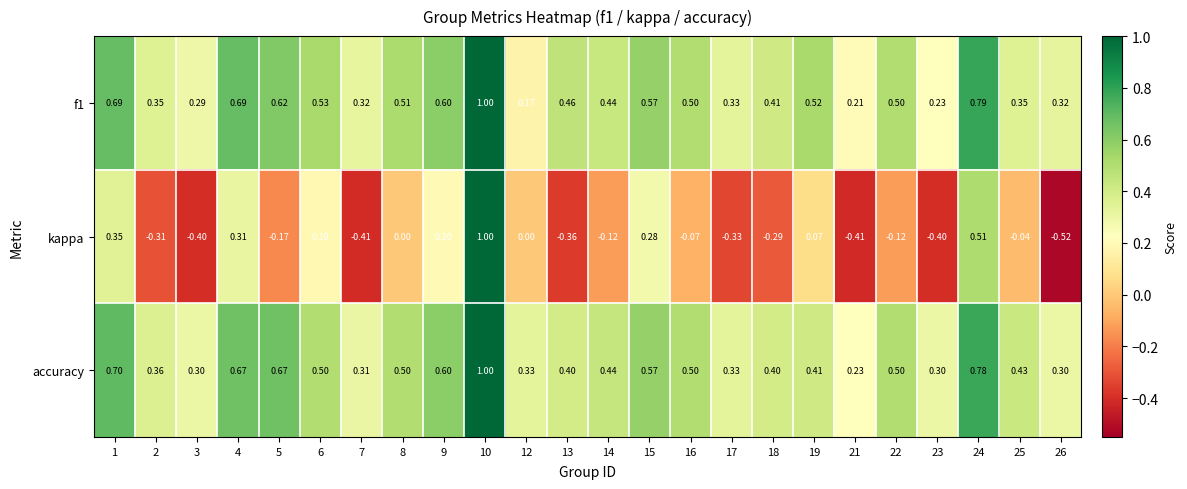

Between 4 and 9, which series saw the biggest shift?

kappa